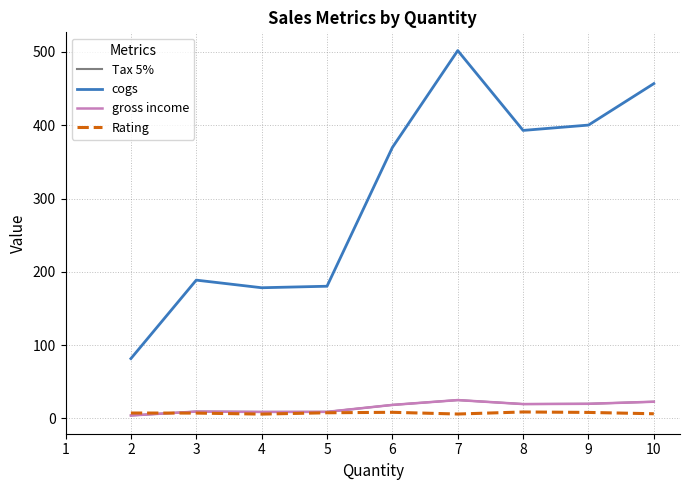

What is the total value across all series at 6?

415.1